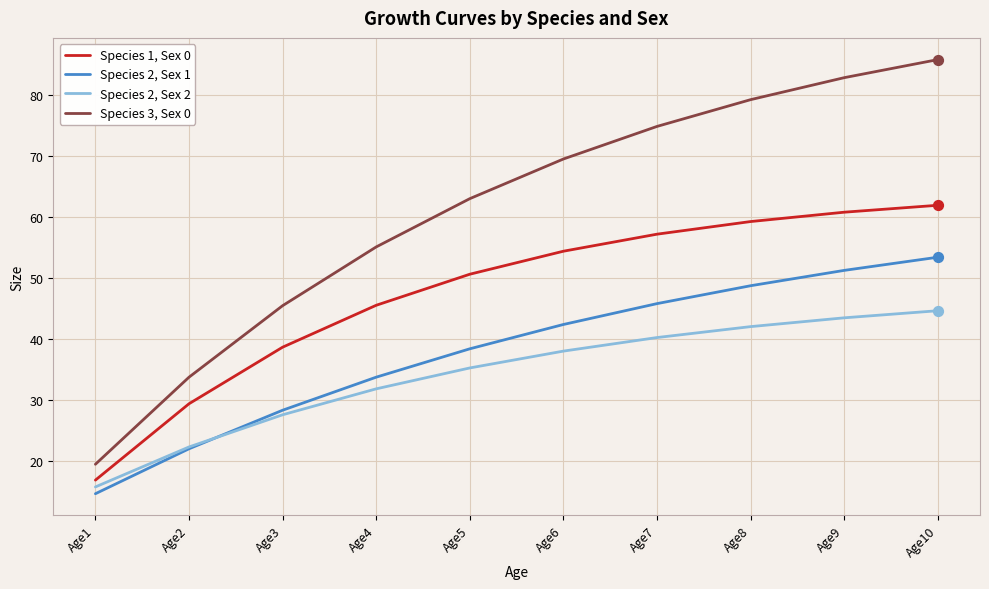

What is the total value across all series at Age8?

229.4